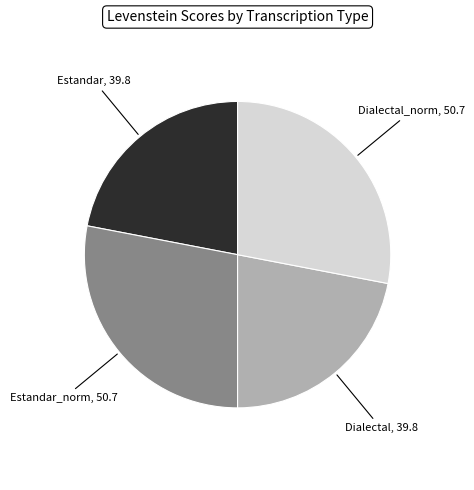

Count the number of slices in the pie.

4